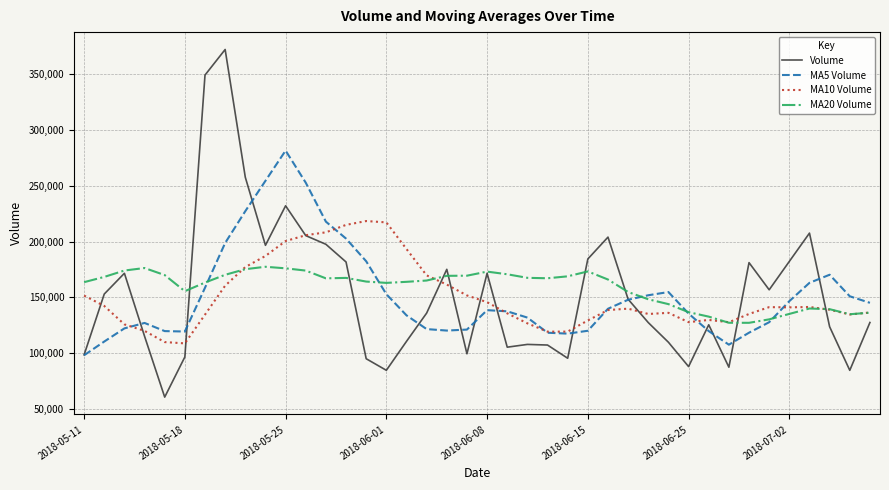

At how many categories does at least one series exceed 245982?

6